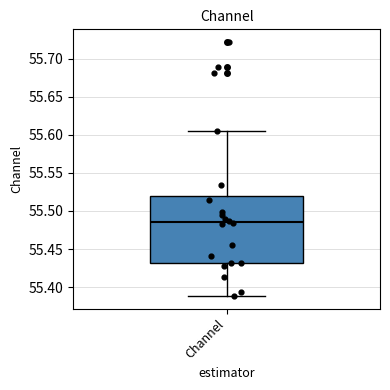

Transcribe this box plot: give where the median line is, the range the box spans, and where the two whiskers end, as read against the y-axis. The values are not printed on the chart, so give them approximately, as read against the axis.

median 55.485, box 55.430 to 55.520, whiskers 55.390 to 55.605